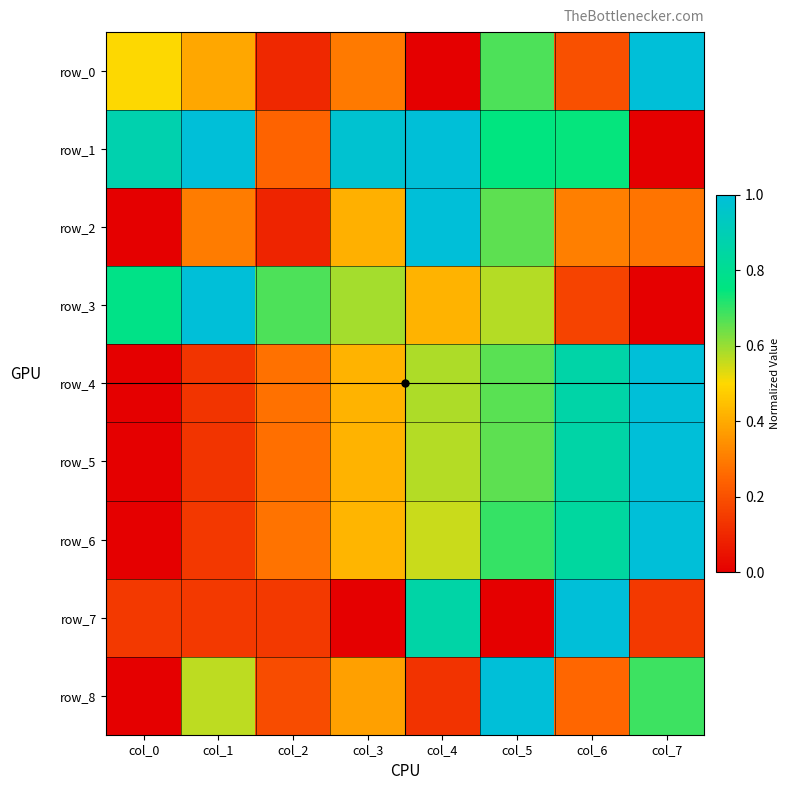

Which has a higher value, col_7 or col_0?

col_7